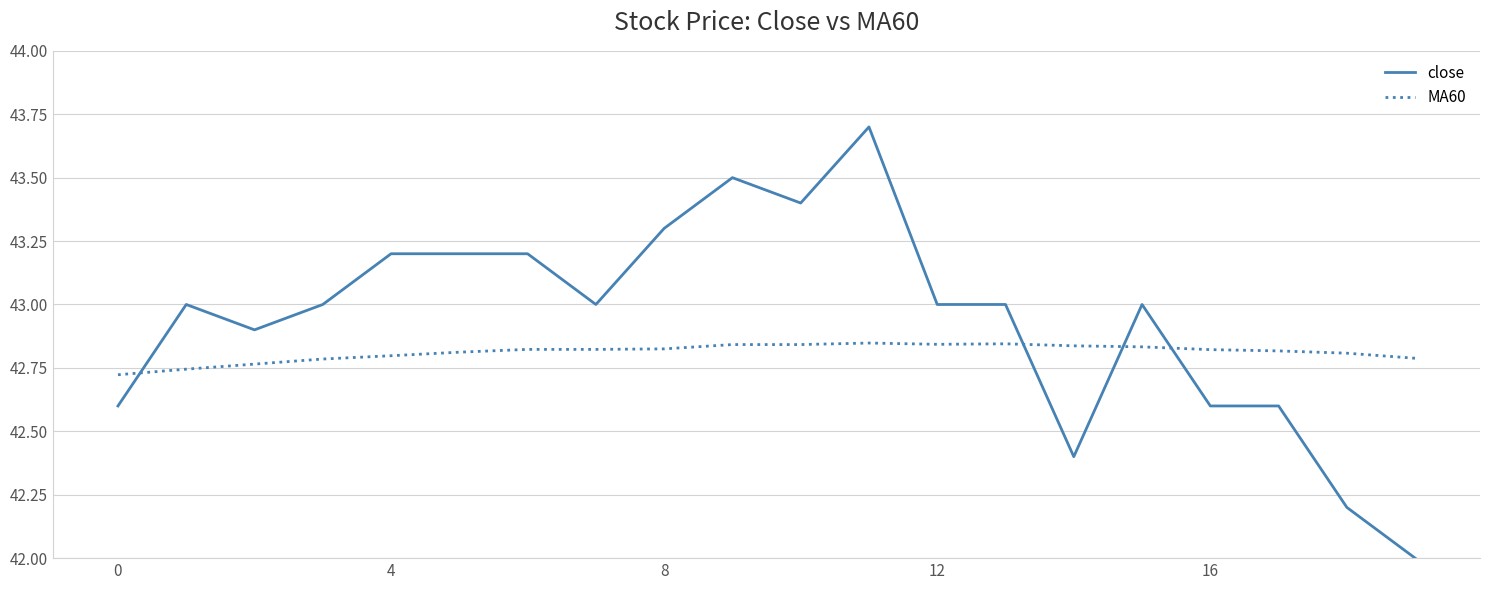

Rank the series by their average value, from lowest to highest.

MA60, close